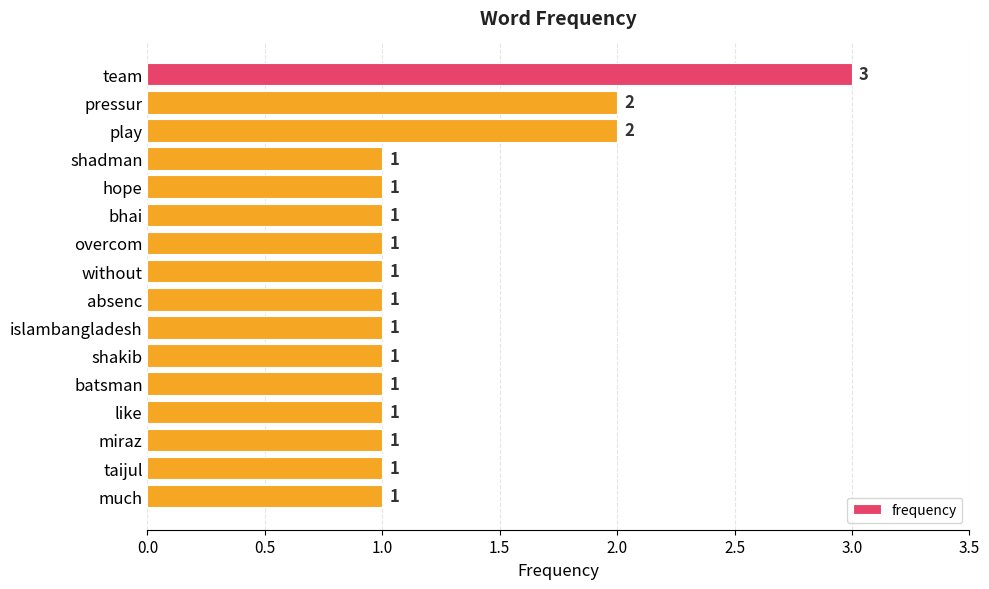

Count the number of data series in this chart.

1